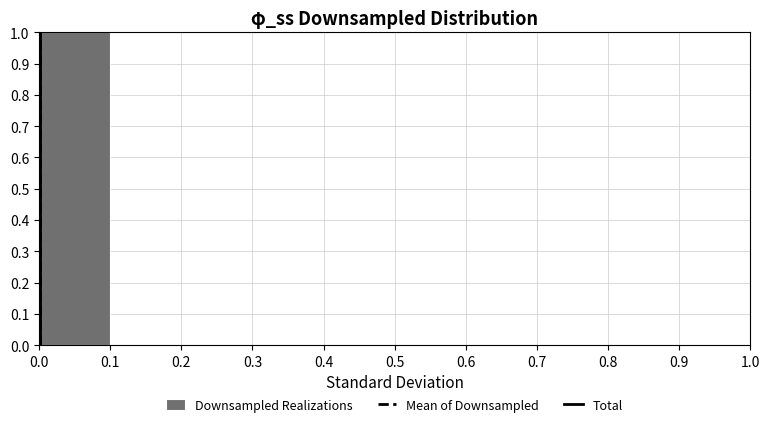

Reading left to right, list every bar in this chart as the range it spans on the x-axis followed by its height. The values are not printed on the chart, so give them approximately, as read against the axis.

0.0 to 0.1: 1
0.1 to 0.2: 0
0.2 to 0.3: 0
0.3 to 0.4: 0
0.4 to 0.5: 0
0.5 to 0.6: 0
0.6 to 0.7: 0
0.7 to 0.8: 0
0.8 to 0.9: 0
0.9 to 1.0: 0